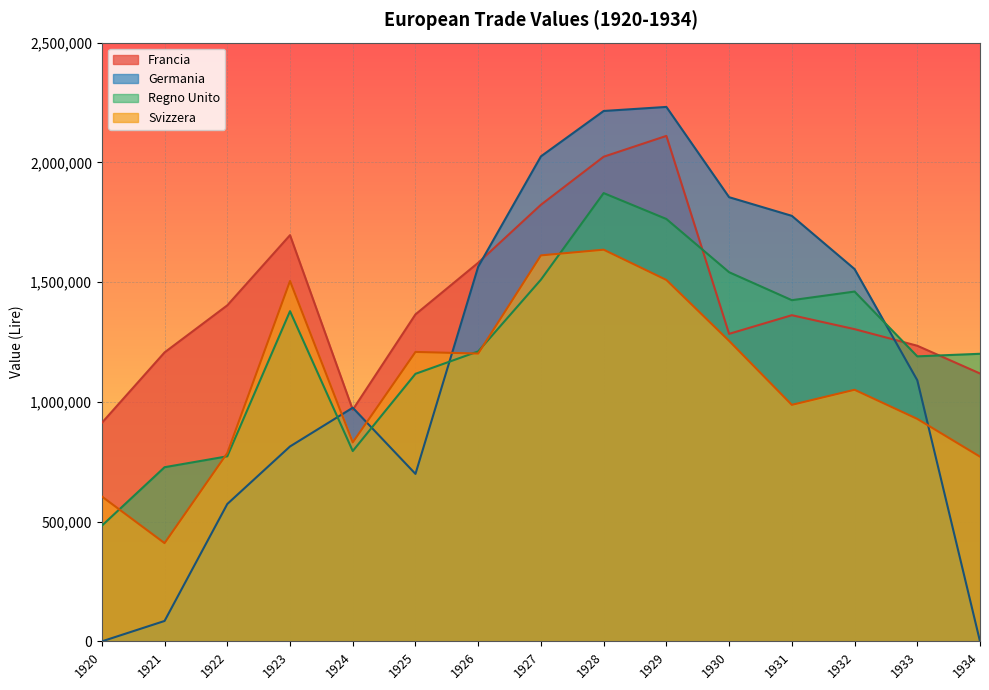

Where is Regno Unito nearest to the value 1177316?

1933